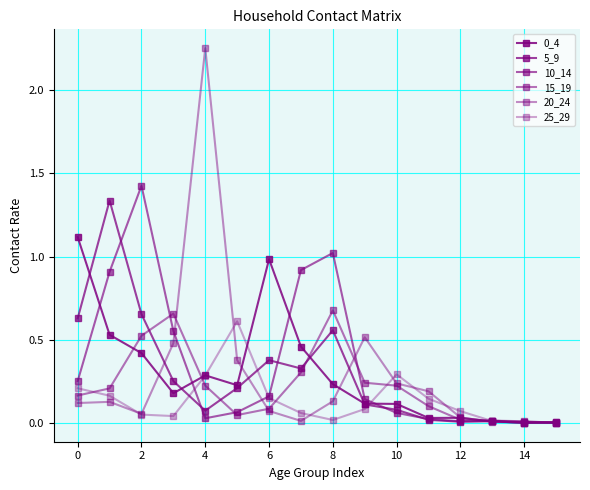

After their last crossing, which series has the higher values: 0_4 or 20_24?

0_4